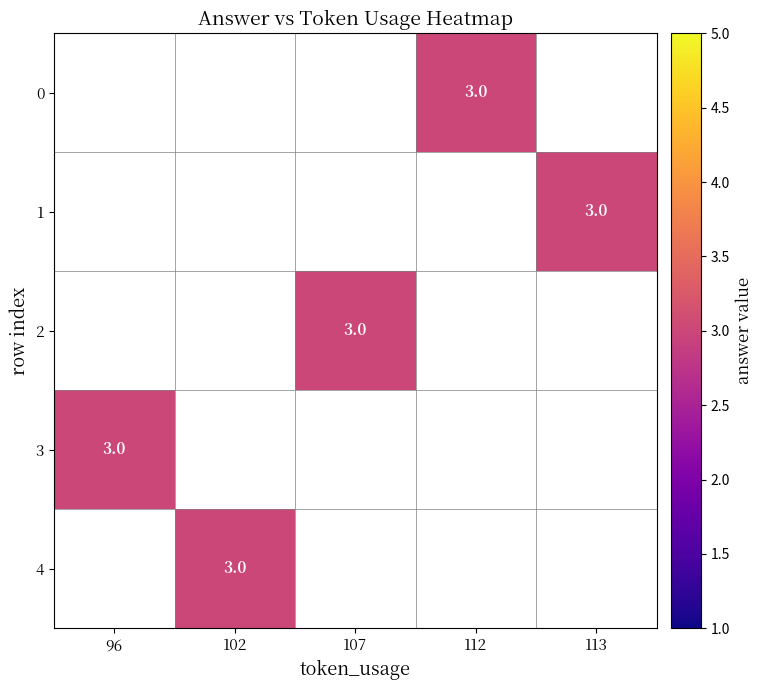

True or false: 1 has a value of 1.7 at 113.

False